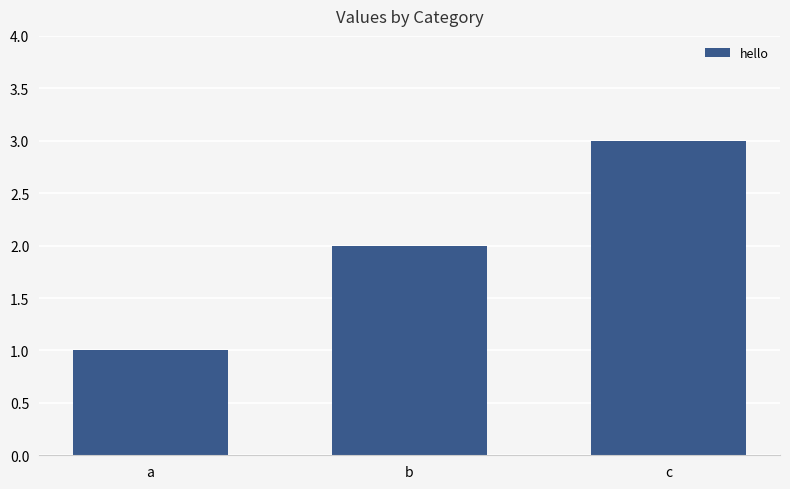

Reading right to left, what are all the values shown in this chart?

3	2	1